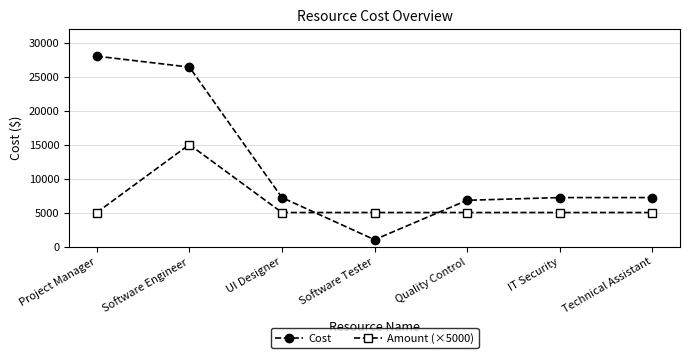

Where do Cost and Amount (×5000) first cross each other?

UI Designer and Software Tester